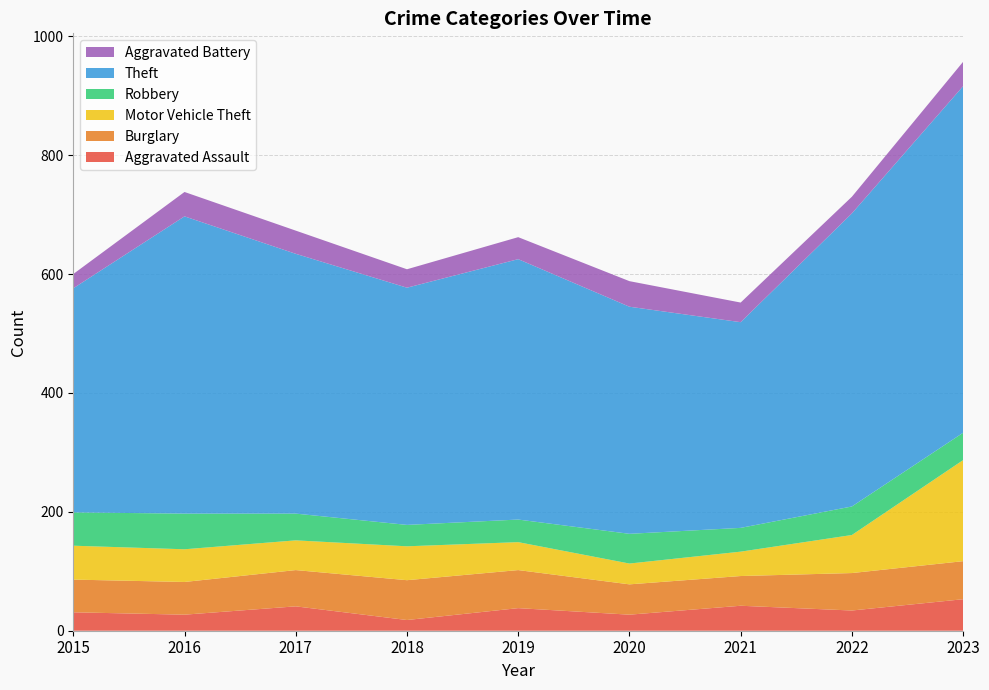

Reading left to right, extract all data points from this chart.

Aggravated Assault: 31	27	41	18	38	27	42	34	53
Burglary: 55	55	61	67	64	51	50	63	64
Motor Vehicle Theft: 57	55	50	57	47	35	41	64	170
Robbery: 56	60	45	36	38	50	40	48	46
Theft: 377	500	437	399	438	382	346	493	583
Aggravated Battery: 24	41	39	31	37	43	33	28	41